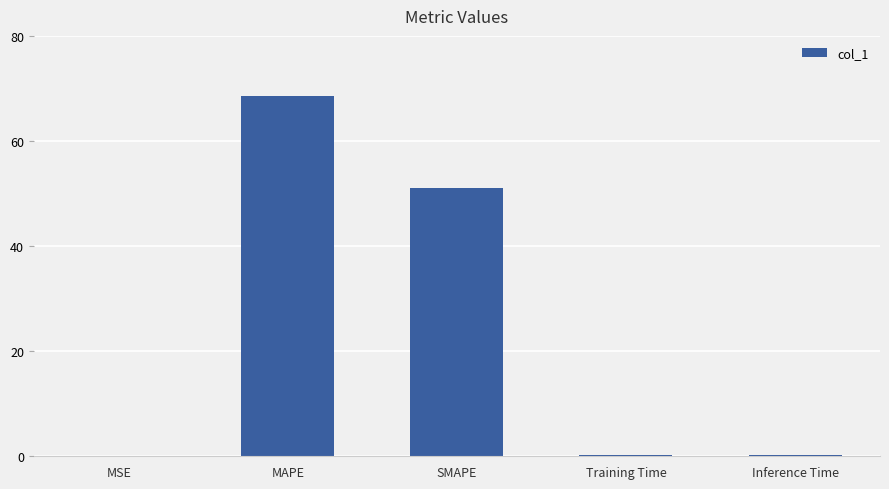

The value at SMAPE is 68.3. True or false?

False